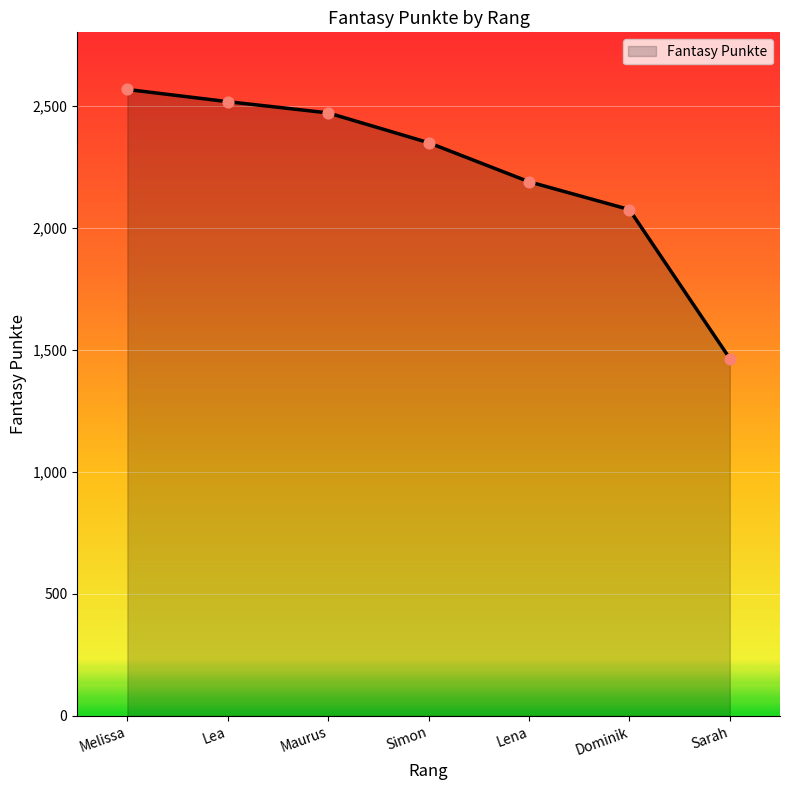

What is the change in value from Maurus to Sarah?

-1006